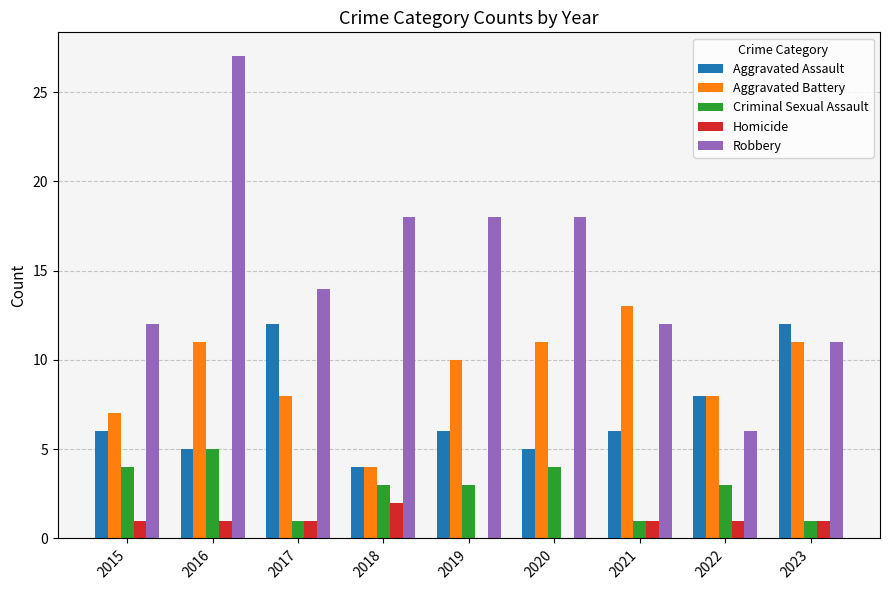

How many data points does each series have?

9